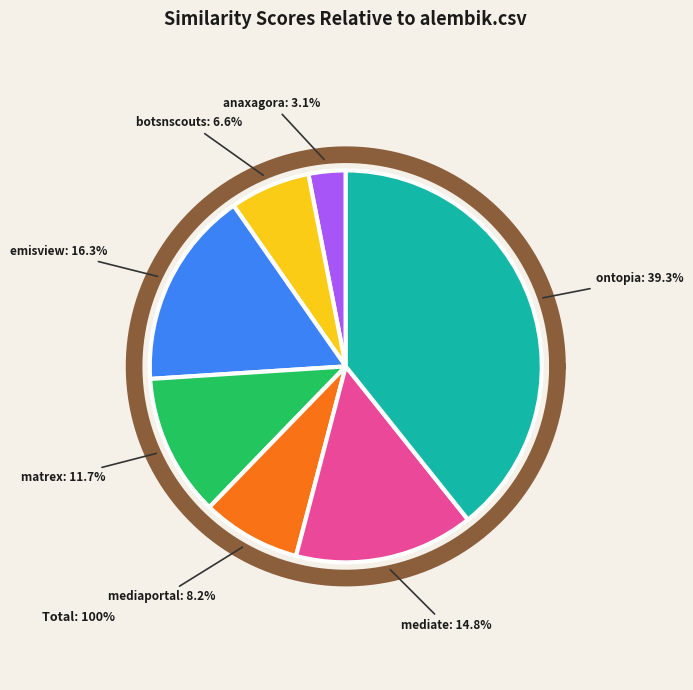

How many slices are in this pie chart?

7